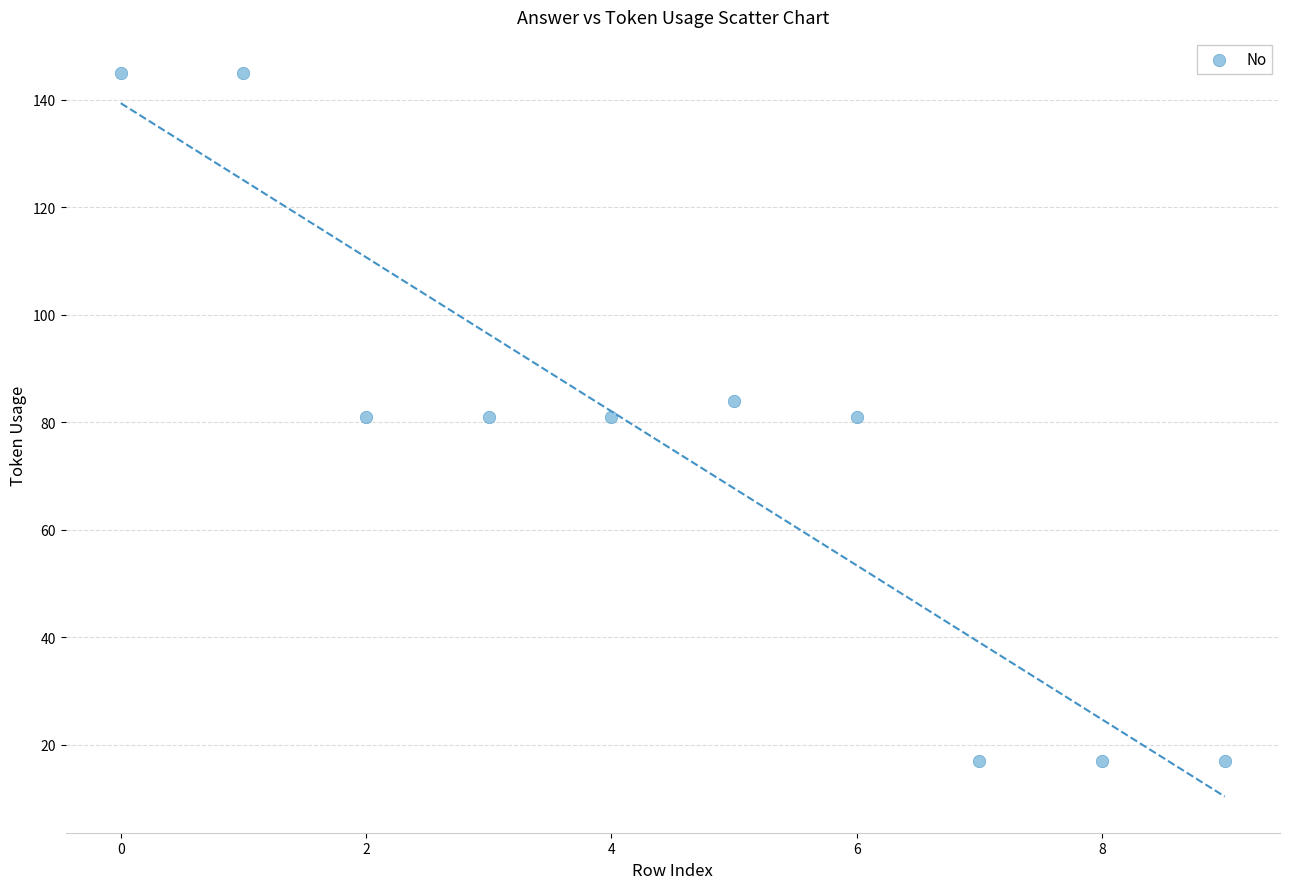

What is the average Y value?

75